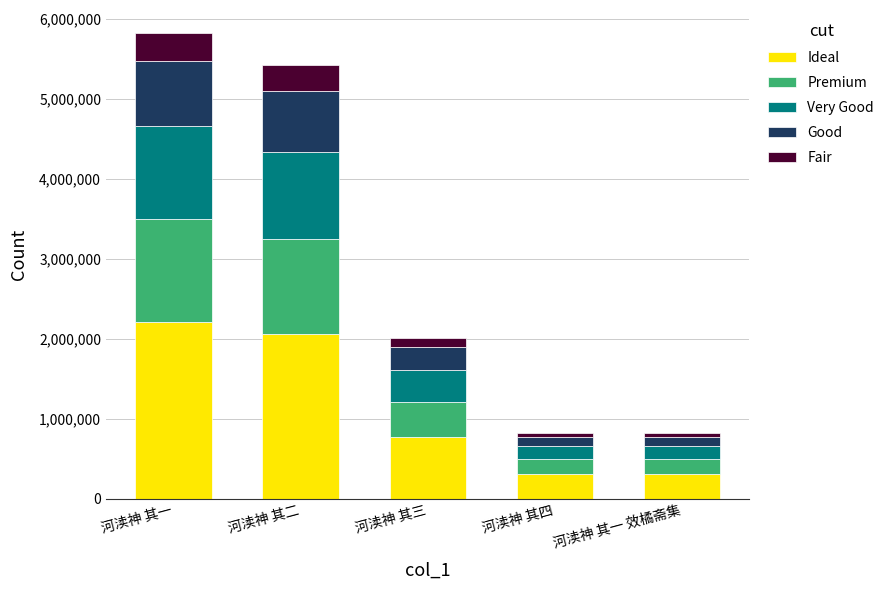

At which label does Ideal reach its peak?

河渎神 其一